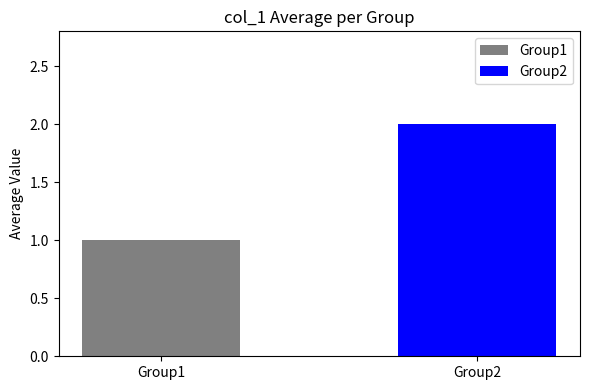

List the series in order of their overall mean, lowest first.

Group1, Group2